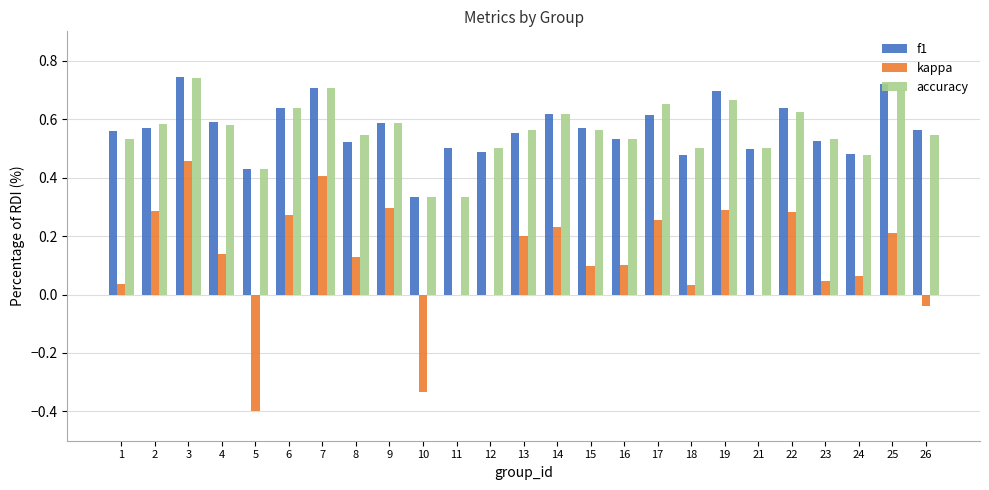

At which label does kappa reach its peak?

3